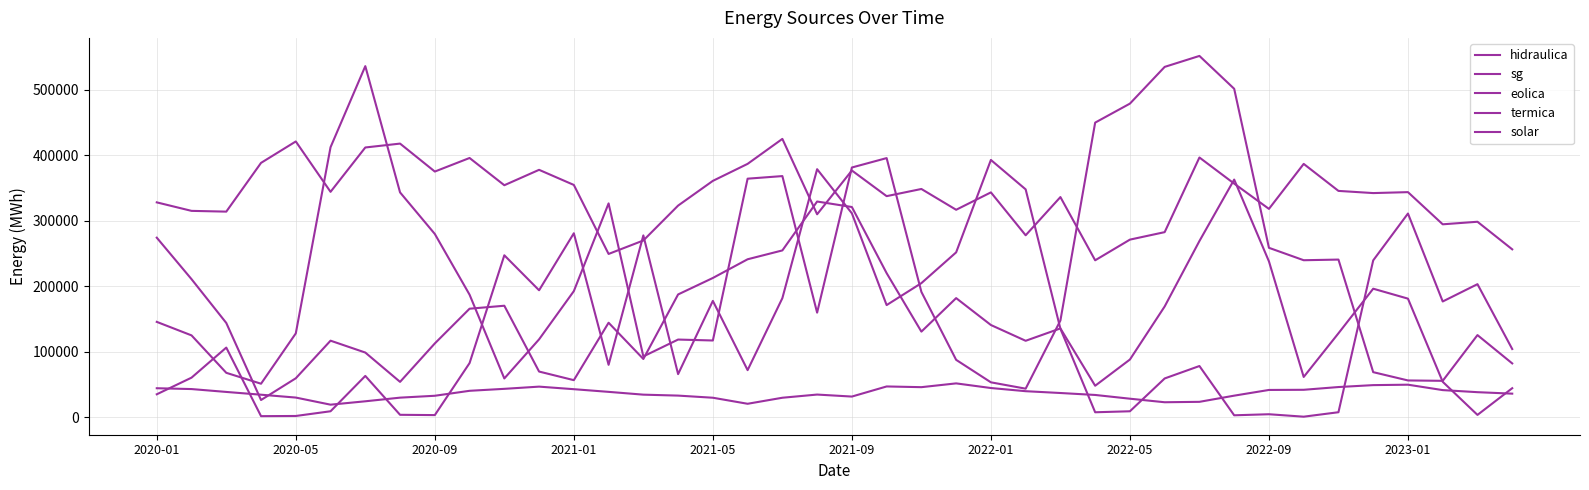

How many distinct data groups are displayed?

5